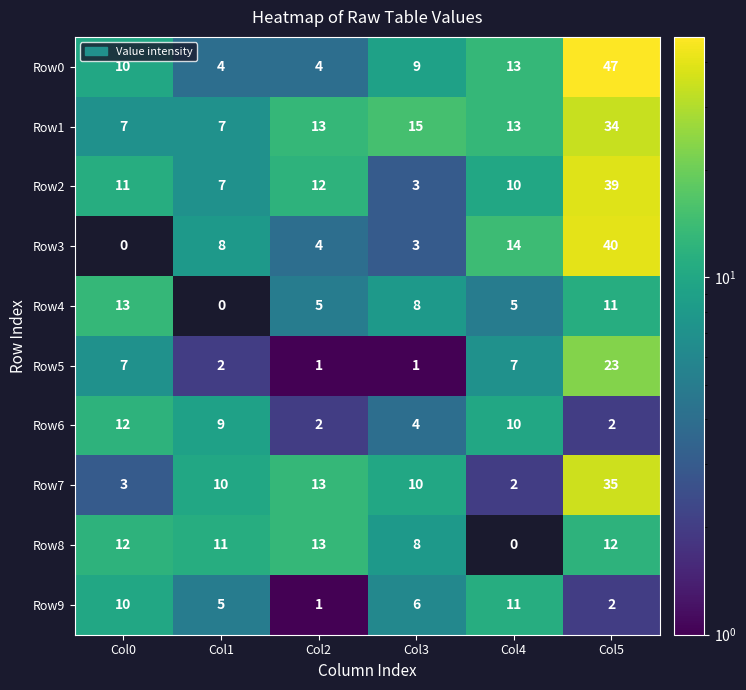

How many Row6 values are between 2 and 10?

5